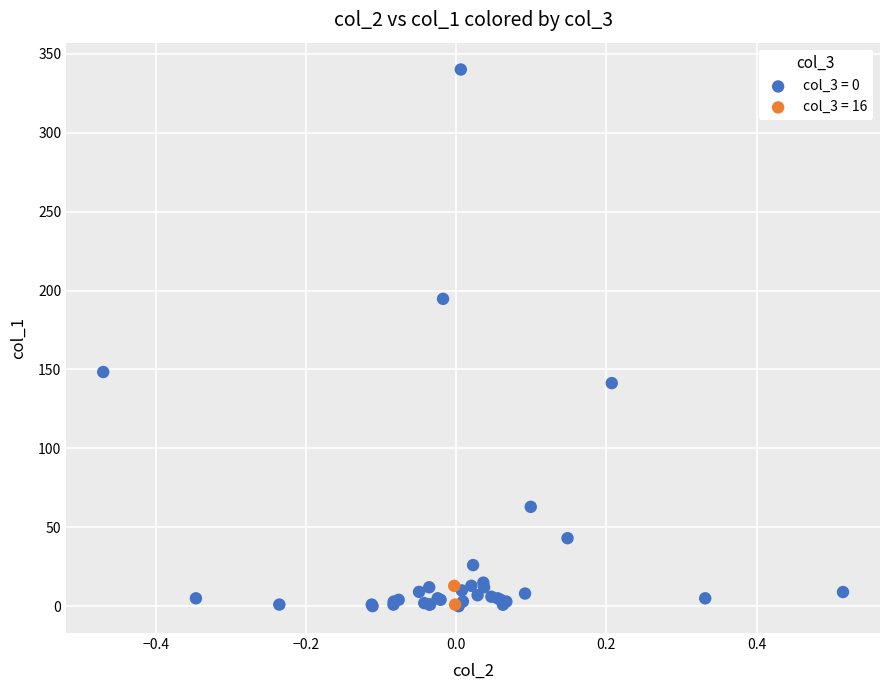

What are all the series names shown in the legend?

col_3 = 0, col_3 = 16